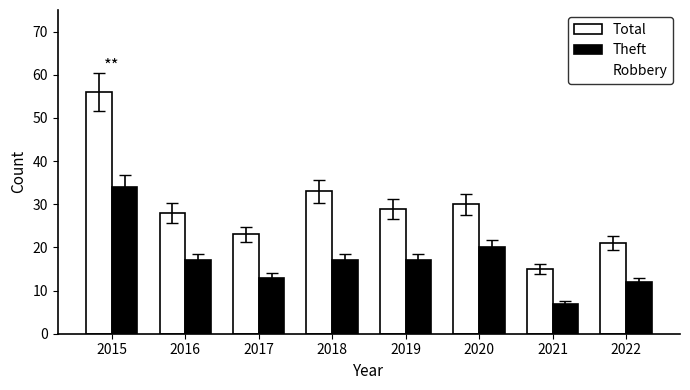

What is the value of the Total bar at the 5th from the left?

29